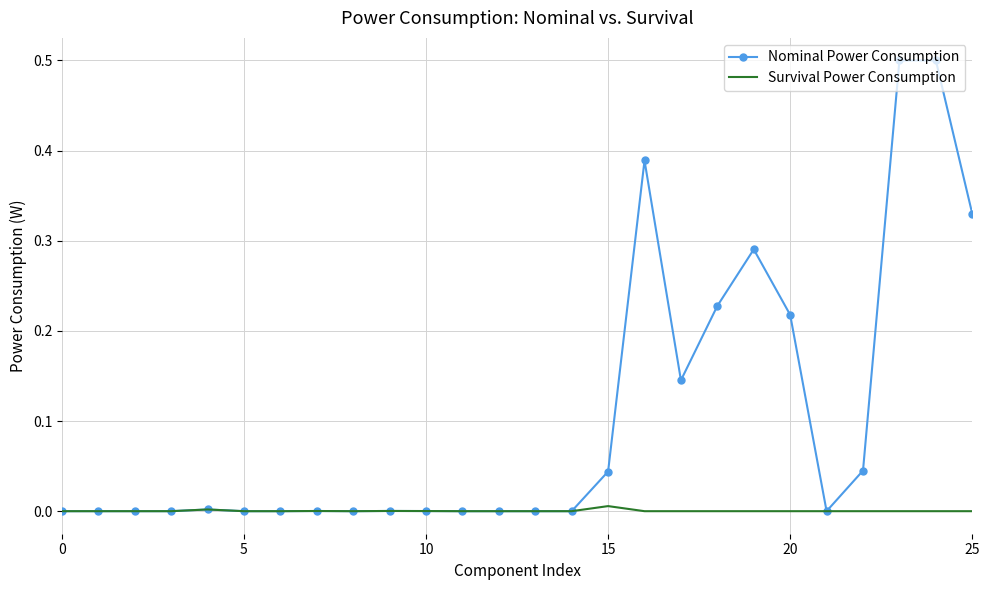

Which series has the largest total across all categories?

Nominal Power Consumption